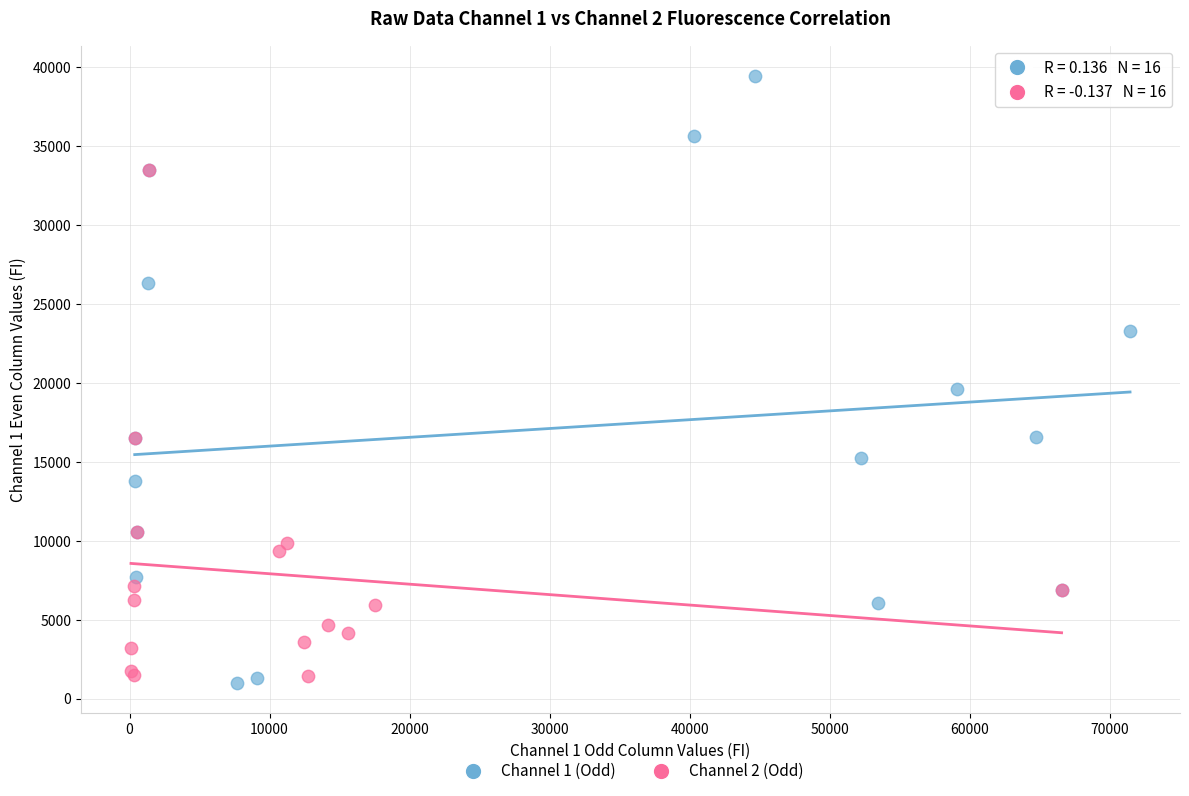

What are all the series names shown in the legend?

Channel 1 (Odd), Channel 2 (Odd)